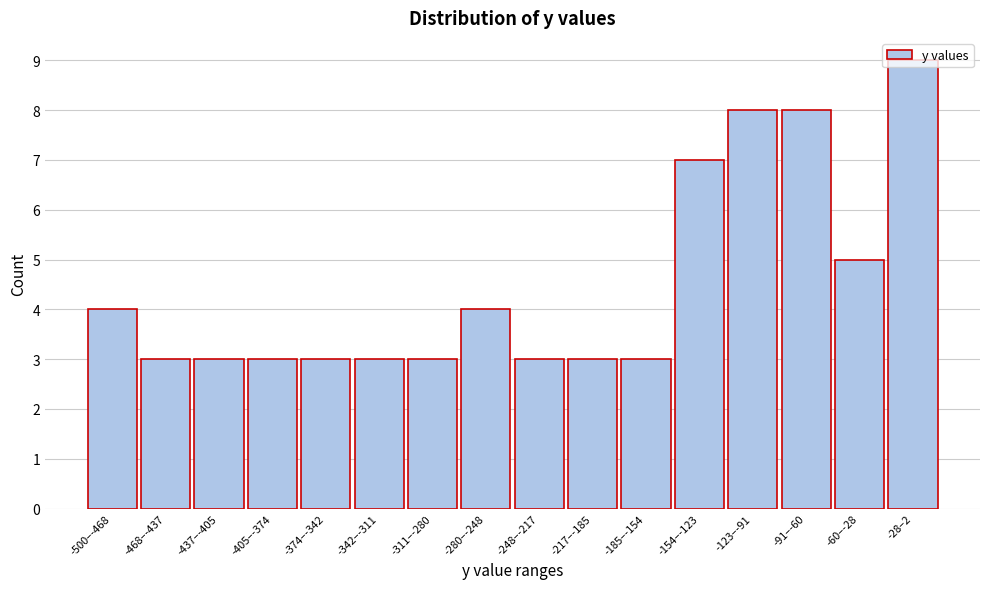

What is the difference between the values at -154–-123 and -280–-248?

3